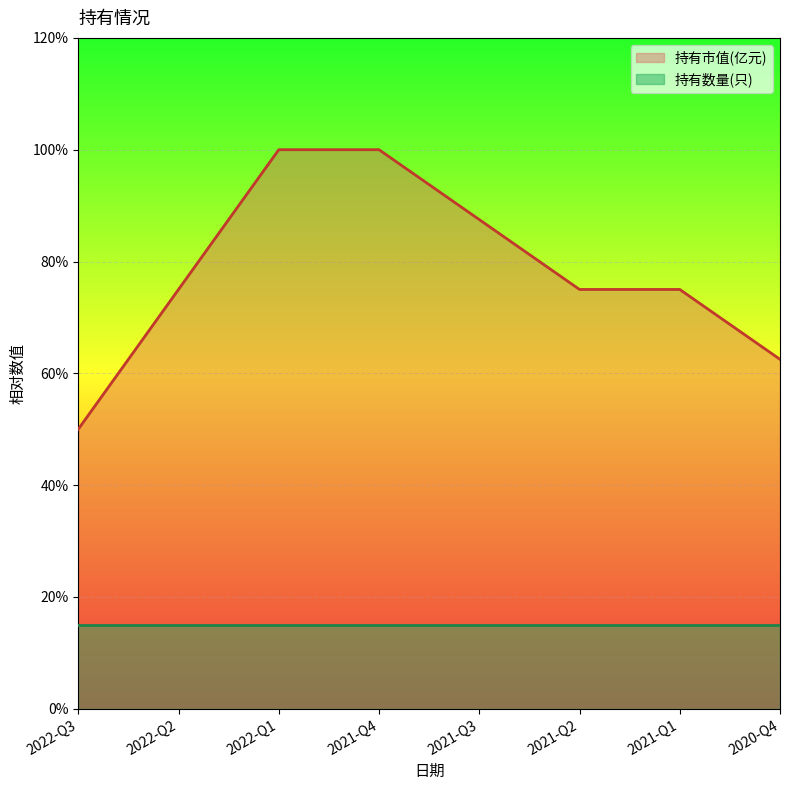

What is the label of the 7th point from the right?

2022-Q2